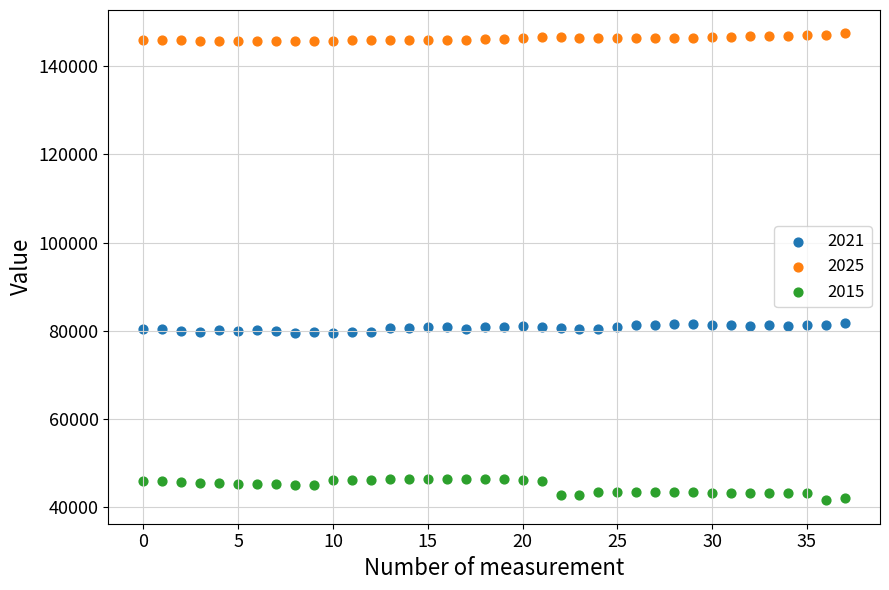

Across all data points, what is the range of Y values (max minus min)?

105809